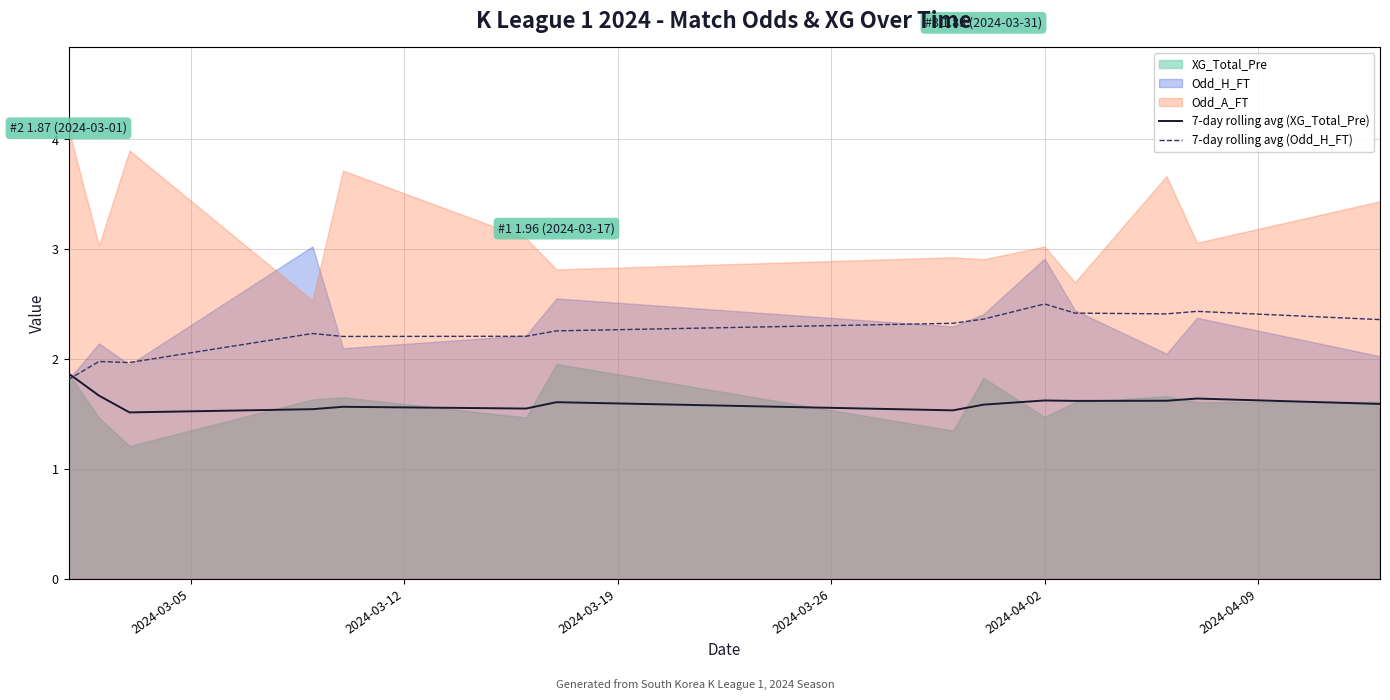

What is the minimum value for 7-day rolling avg (XG_Total_Pre)?

1.5